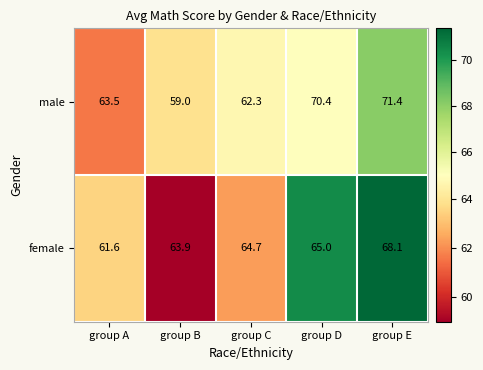

At which label does male first exceed 63?

group A